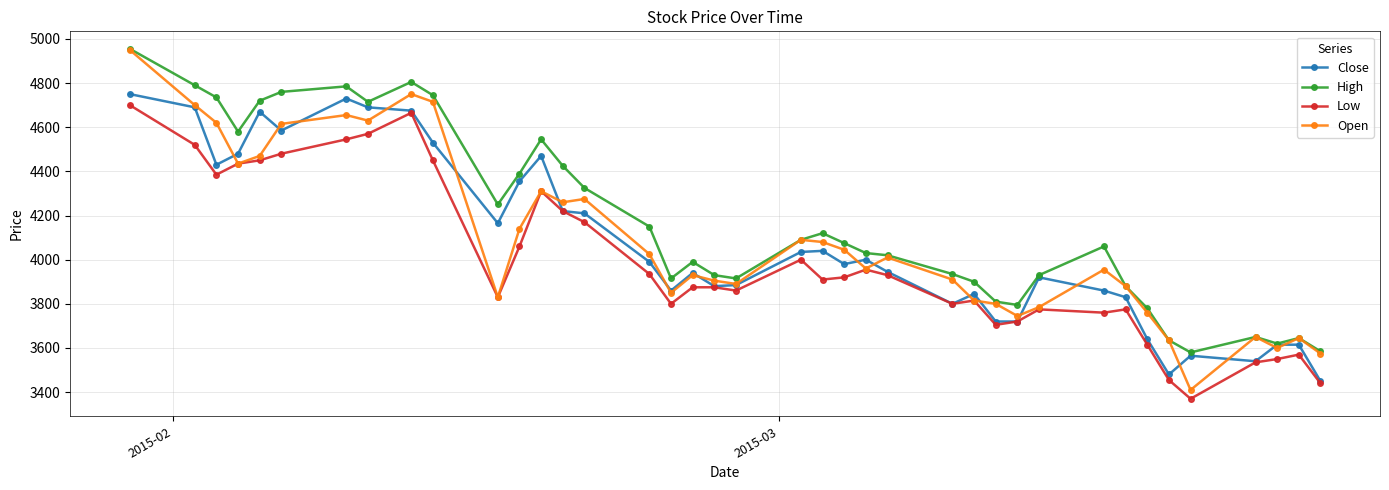

At how many categories does at least one series exceed 4486?

11